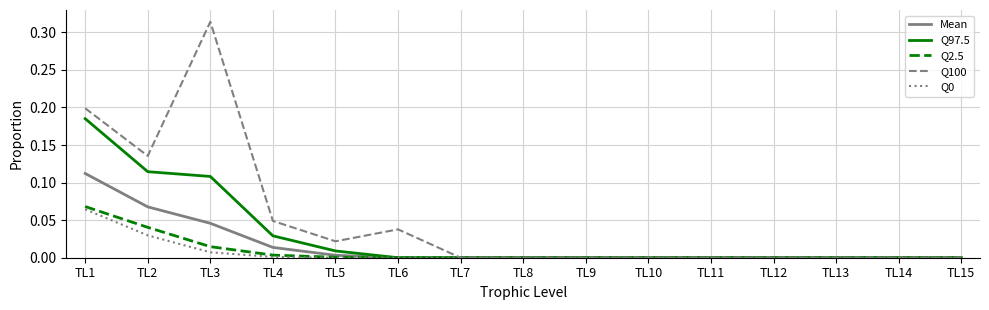

Which category has the highest value in the Q0 series?

TL1